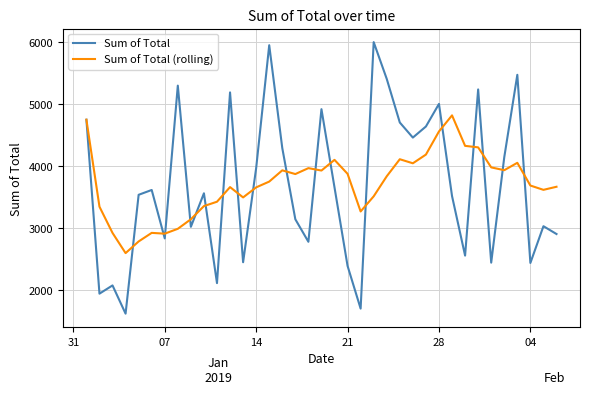

What is the smallest value displayed?

1623.7